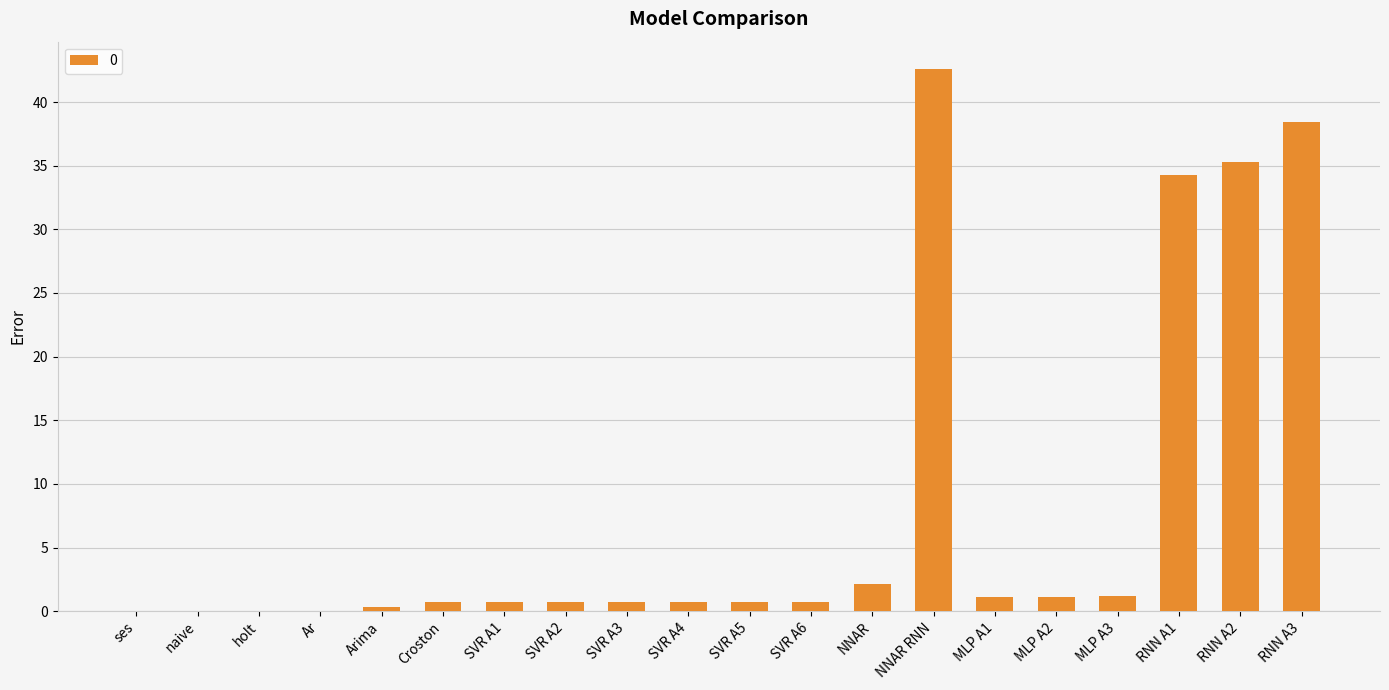

What is the difference between the values at NNAR RNN and SVR A1?

41.9